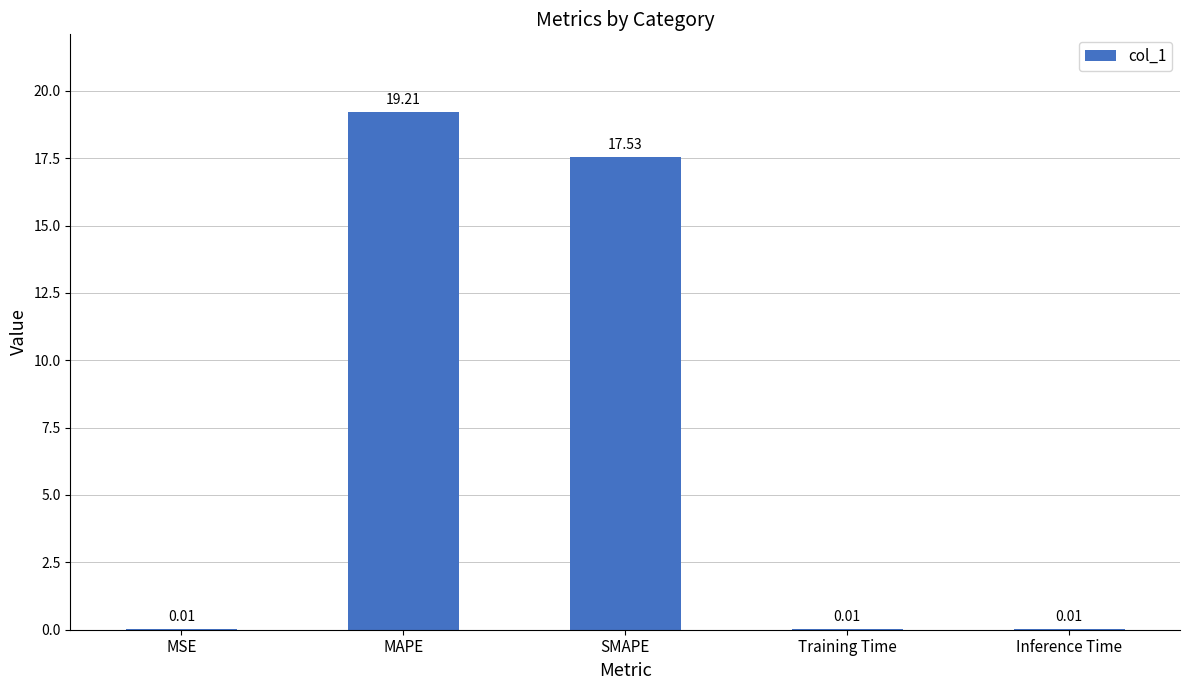

Are the bars horizontal?

No